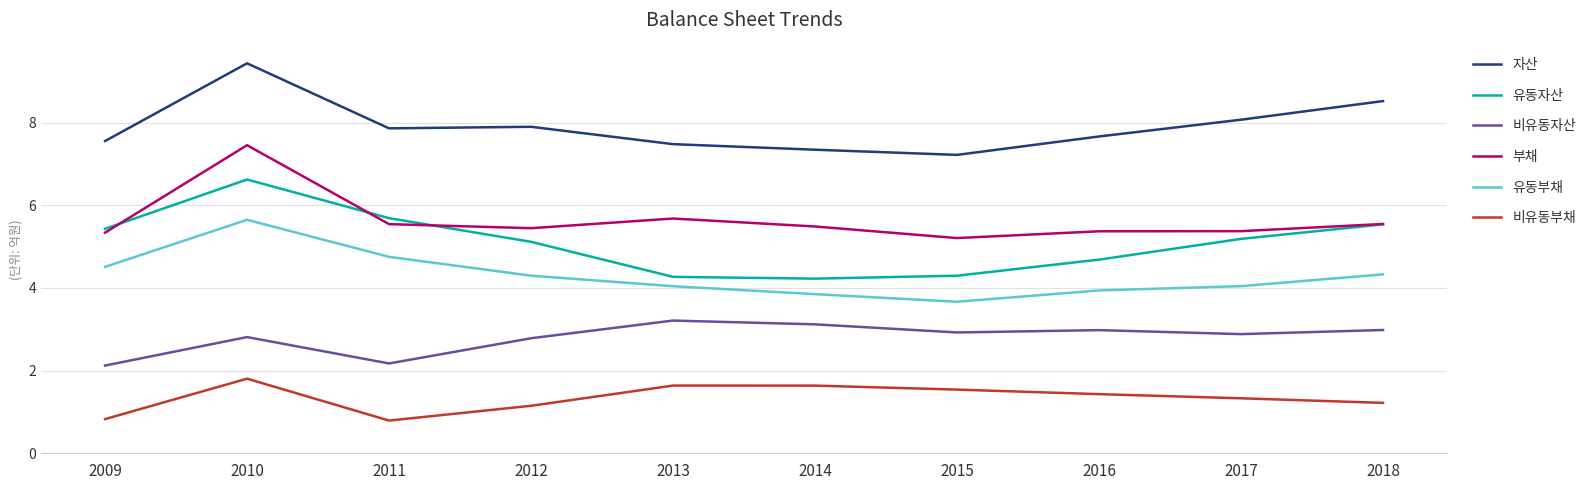

True or false: 자산 and 유동부채 intersect in this chart.

False